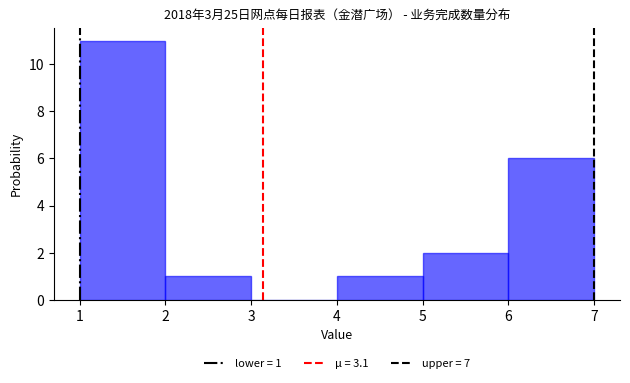

Over which range of the x-axis is the bar tallest?

1 to 2